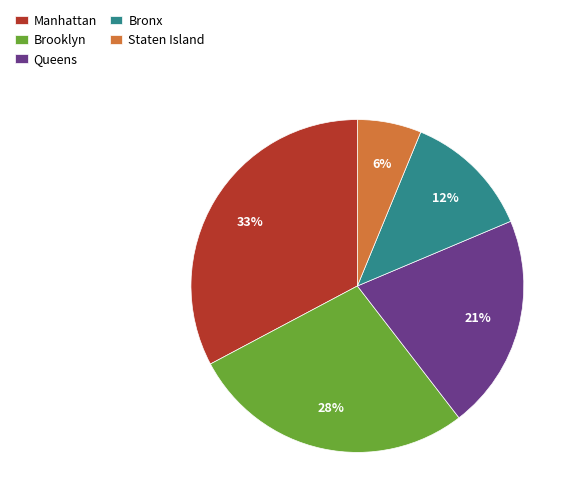

Which has a higher value, Queens or Manhattan?

Manhattan